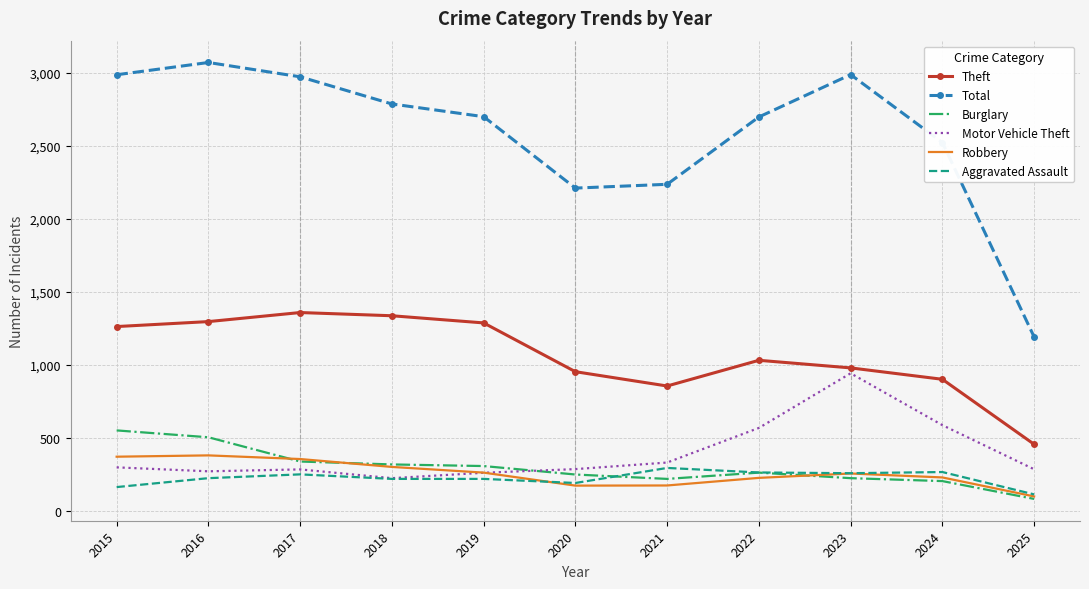

Which series has the largest range (max minus min)?

Total